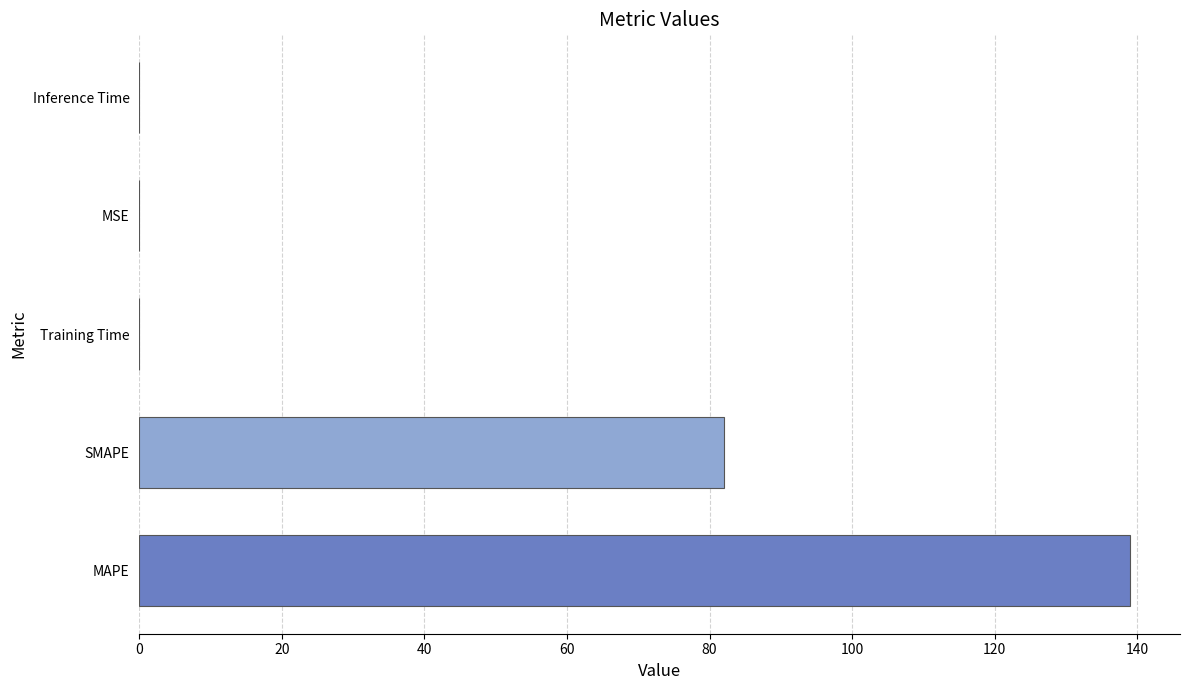

True or false: the data shows 0.0 at Inference Time.

True